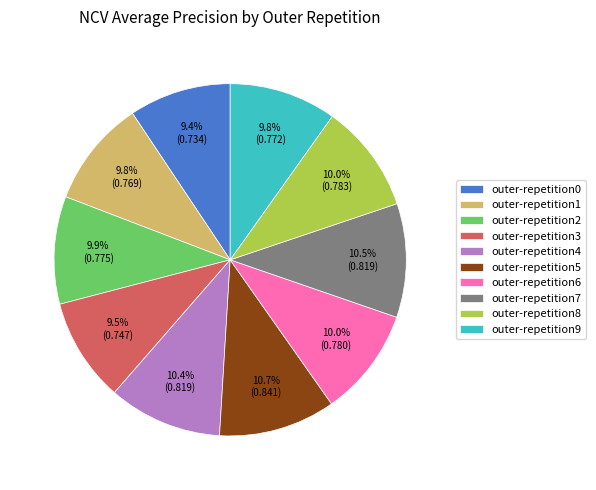

Count the number of slices in the pie.

10